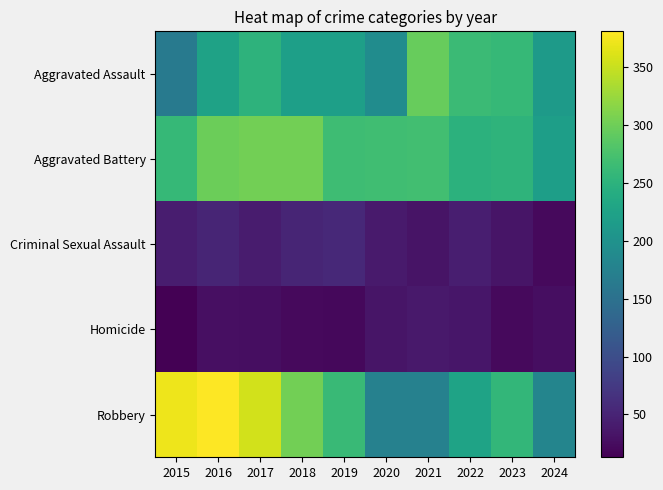

What is the smallest value displayed?

13